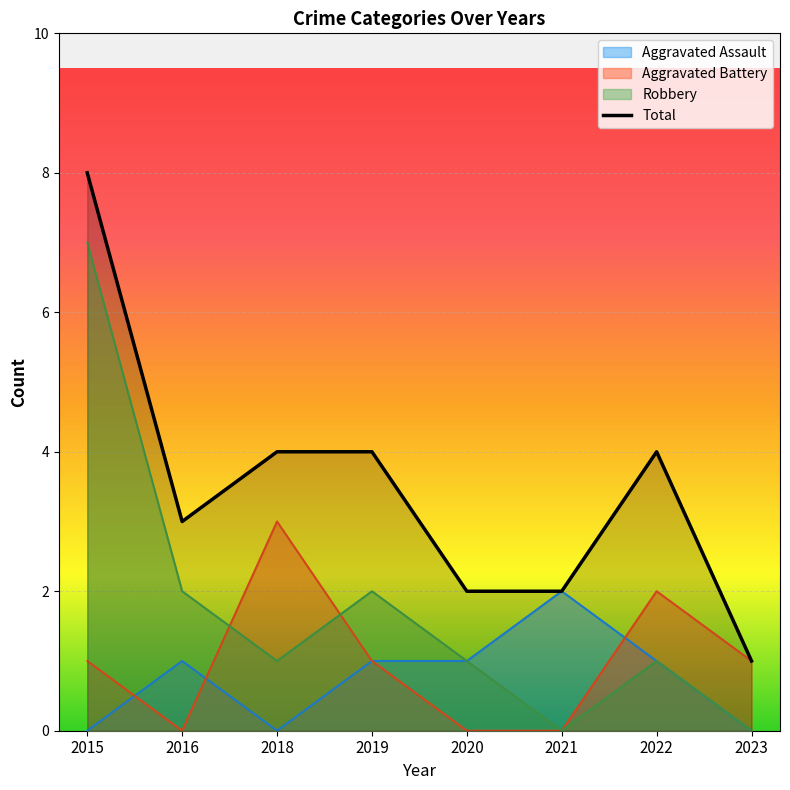

What is the sum of all values?

28